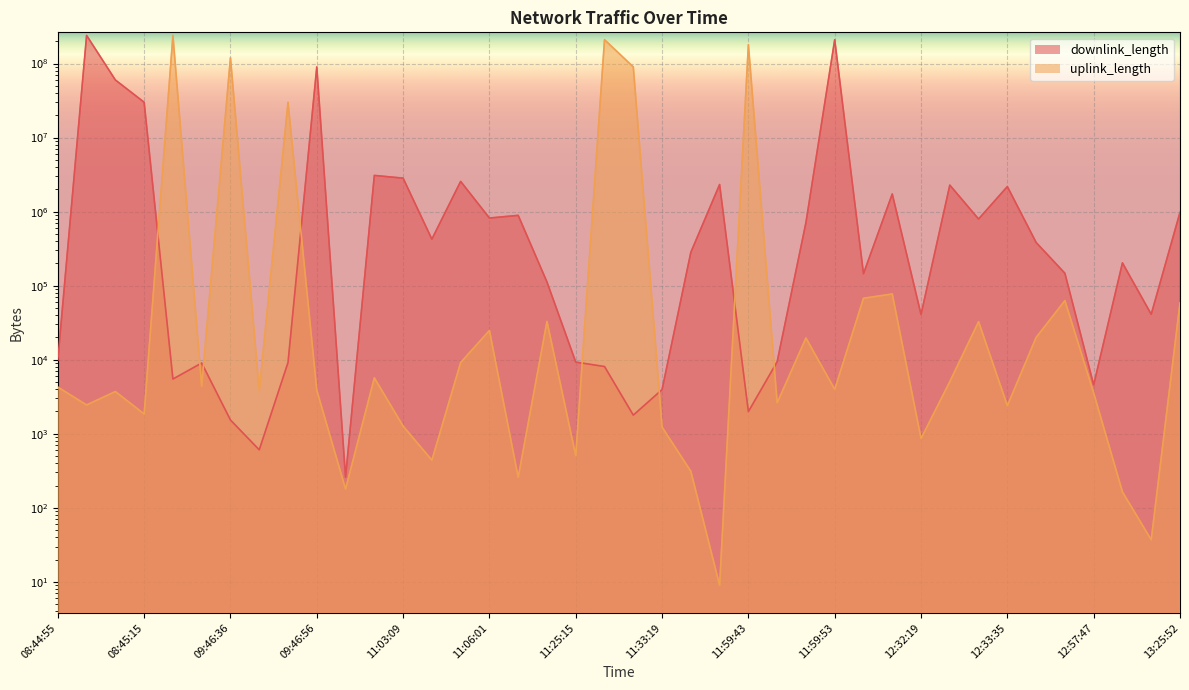

At 13:25:30, list the series in order from smallest to largest.

uplink_length, downlink_length